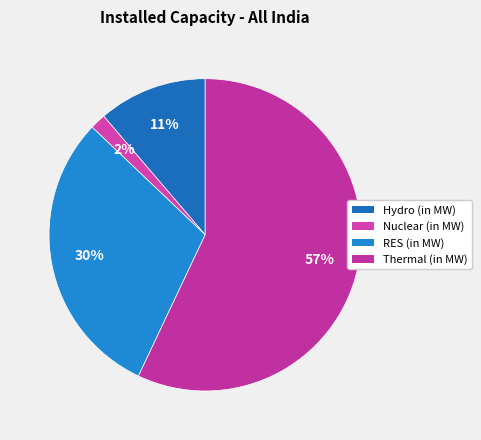

What is the ratio of the value at Thermal (in MW) to the value at RES (in MW)?

1.9